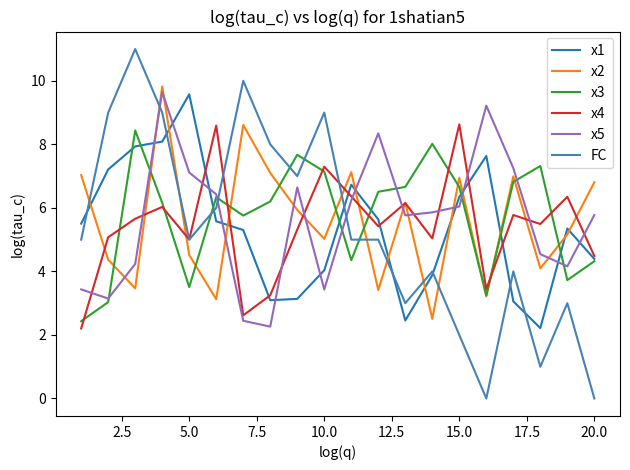

What is the highest value of the x3 series?

8.4